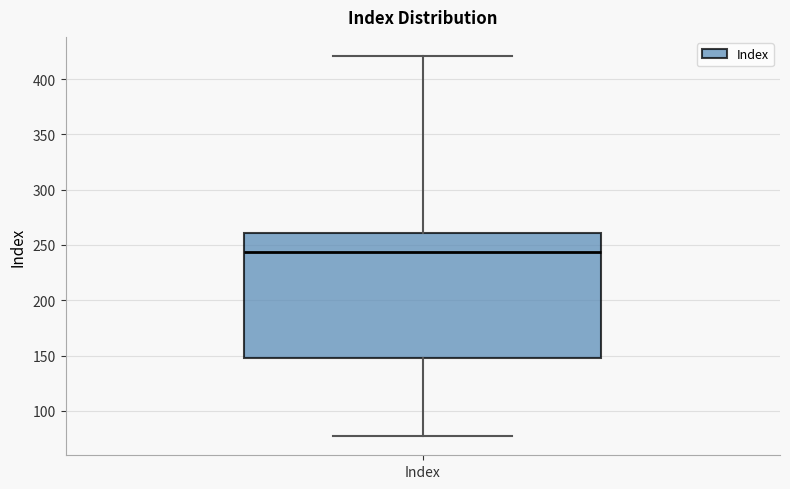

Read this box plot against the y-axis: the position of the median line, the range covered by the box, and the ends of both whiskers. The values are not printed on the chart, so give them approximately, as read against the axis.

median 245, box 150 to 260, whiskers 75 to 420